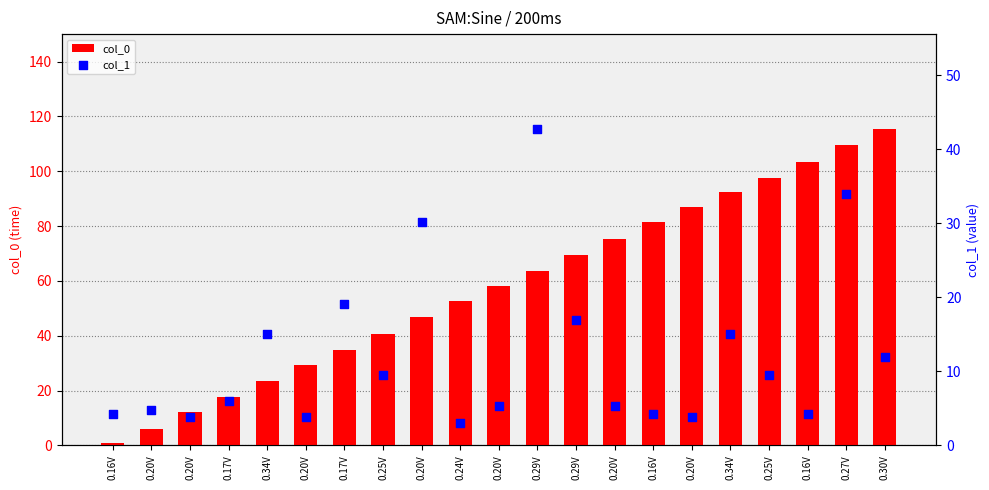

Is the value of col_1 at 0.17V greater than the value of col_0 at 0.16V?

Yes